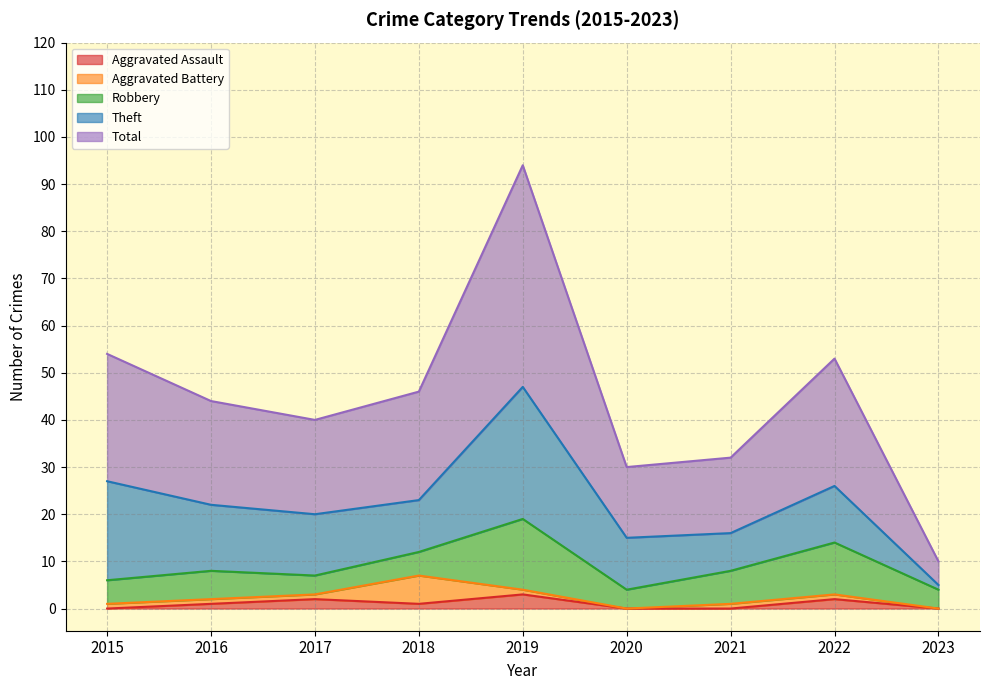

What is the value of the Theft point at the 7th from the left?

8